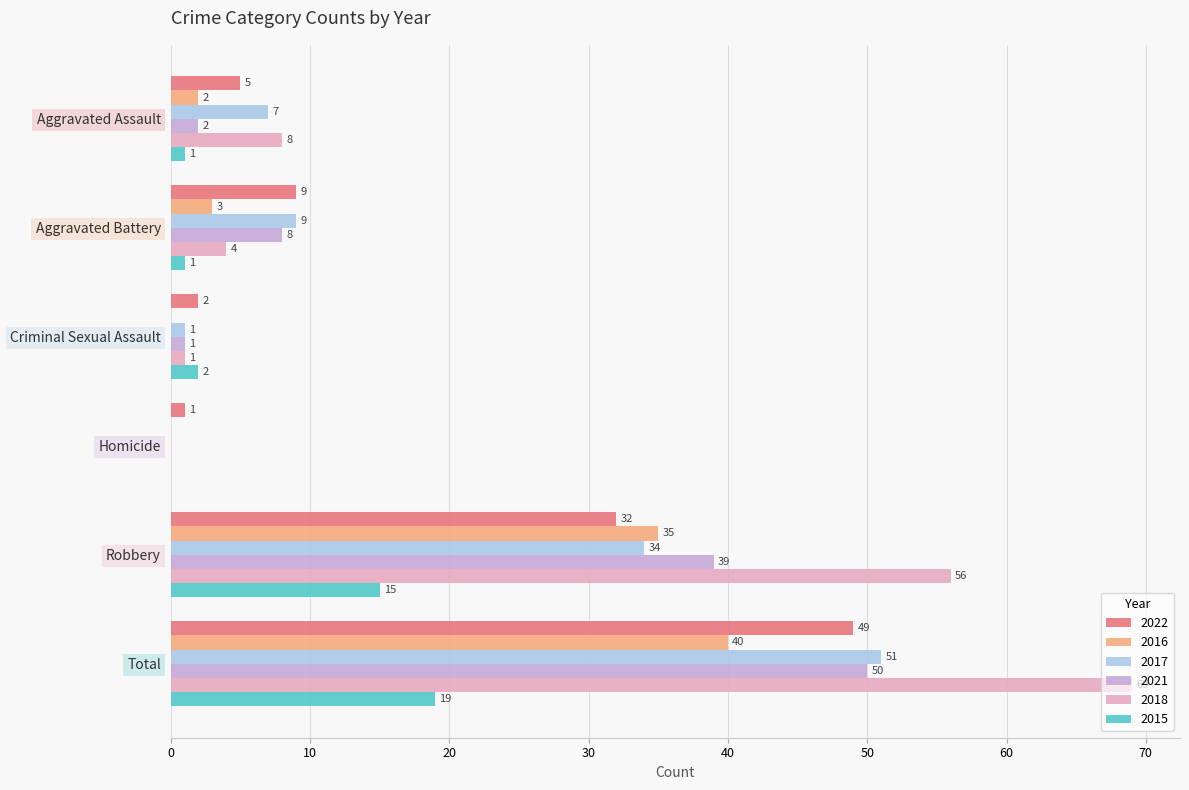

What is the maximum value for 2021?

50